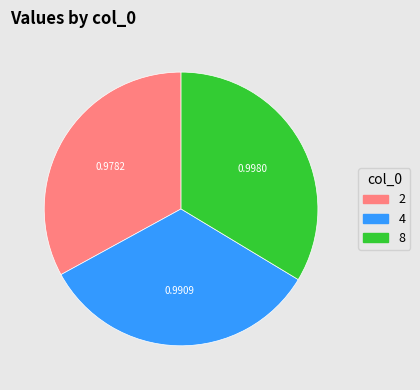

Does 4 account for over 50% of the chart?

No